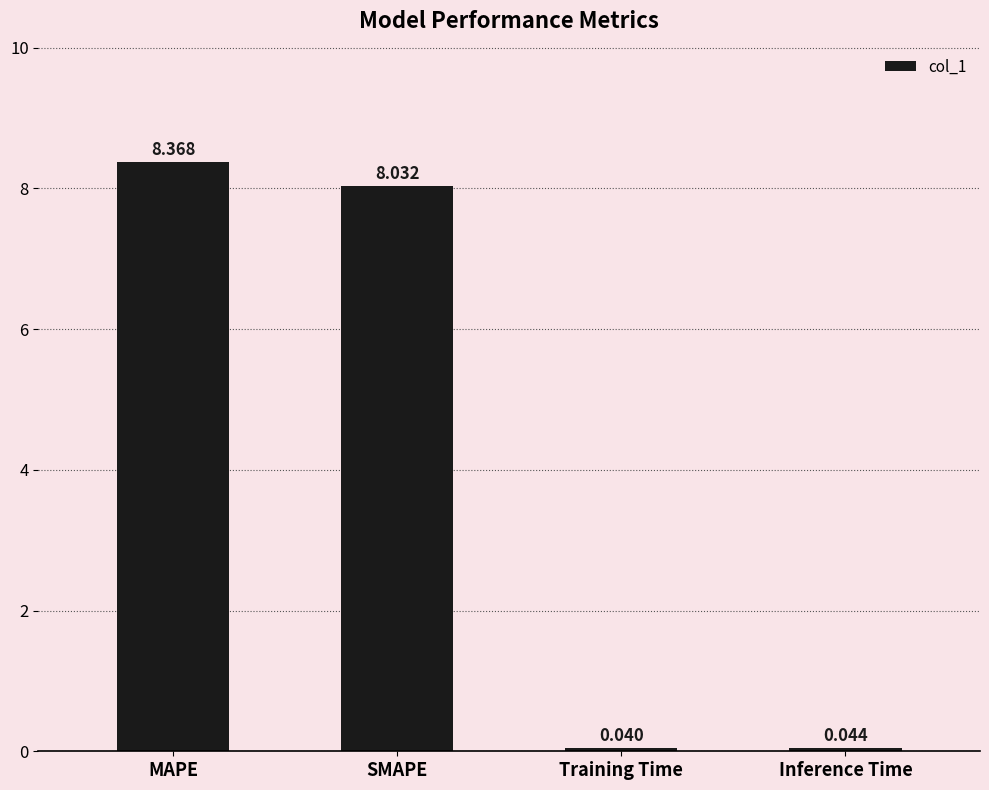

How many categories are shown in the chart?

4